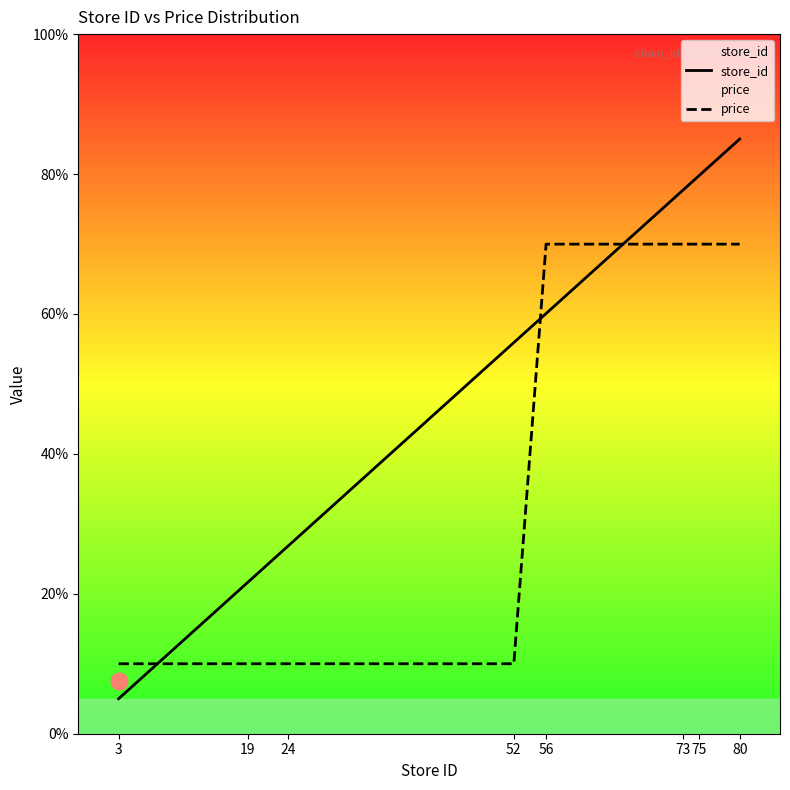

At how many categories does at least one series exceed 73?

3